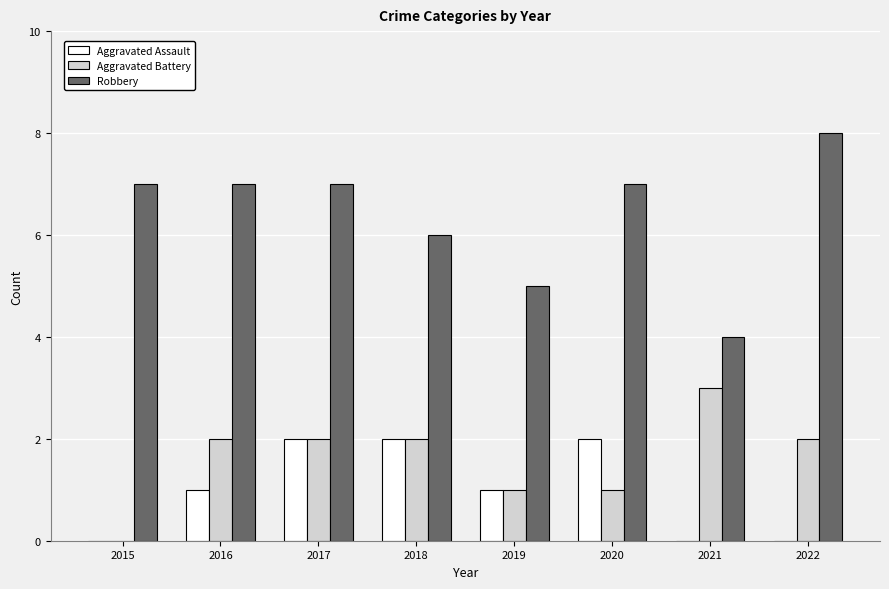

How many groups of bars are there?

8